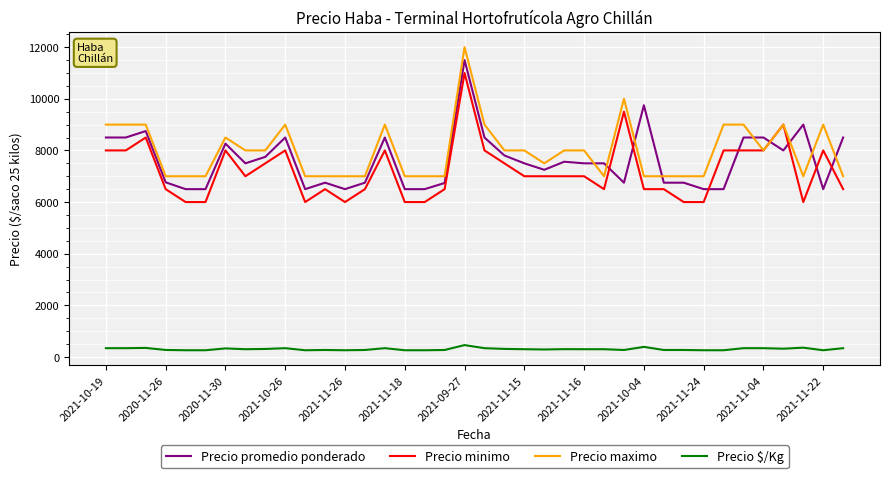

True or false: Precio maximo and Precio $/Kg intersect in this chart.

False